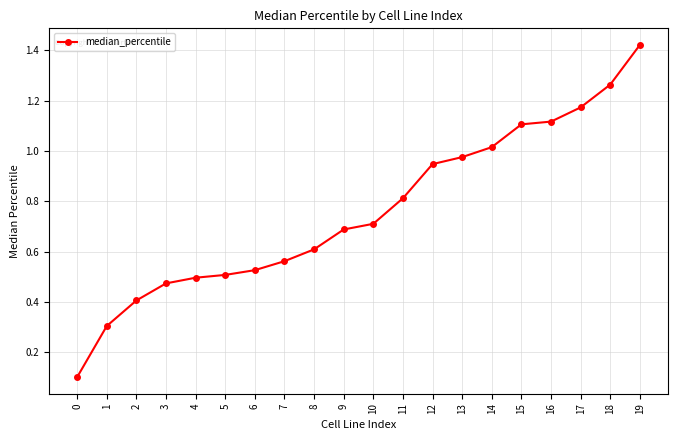

What is the change in value from 7 to 16?

+0.6